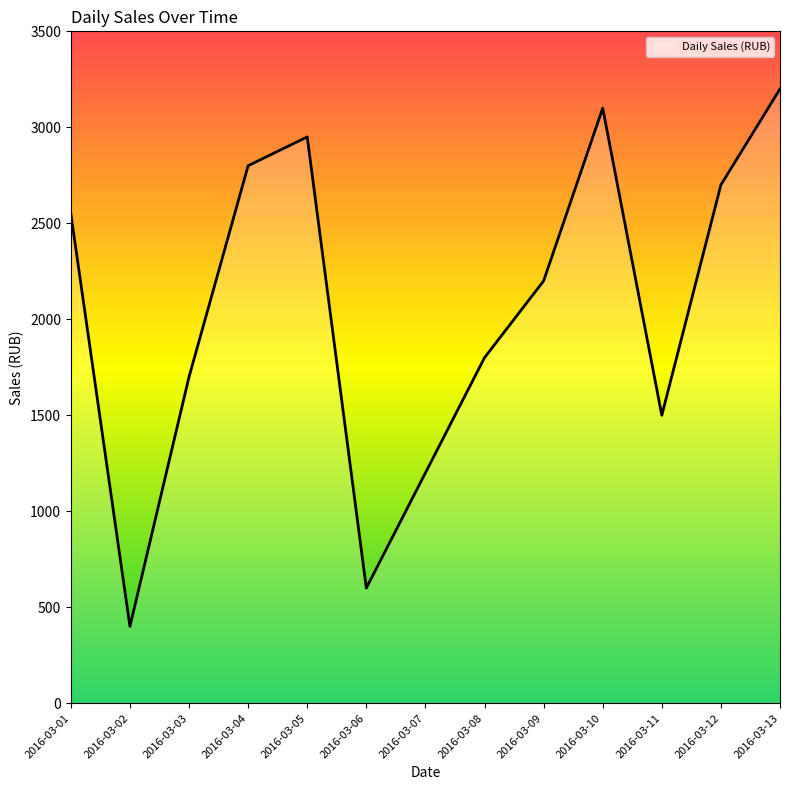

Reading left to right, what are all the values shown in this chart?

2550	400	1700	2800	2950	600	1200	1800	2200	3100	1500	2700	3200